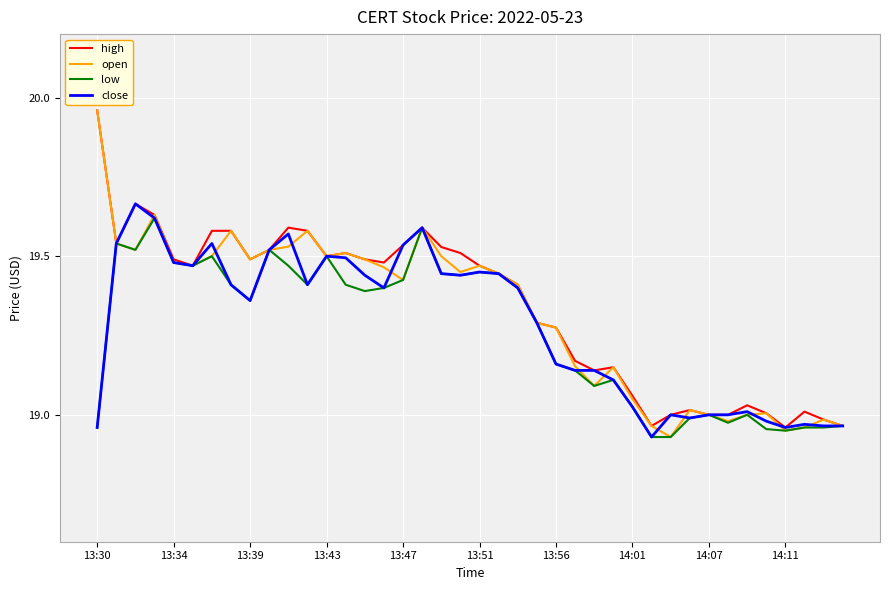

Which series has the largest range (max minus min)?

open